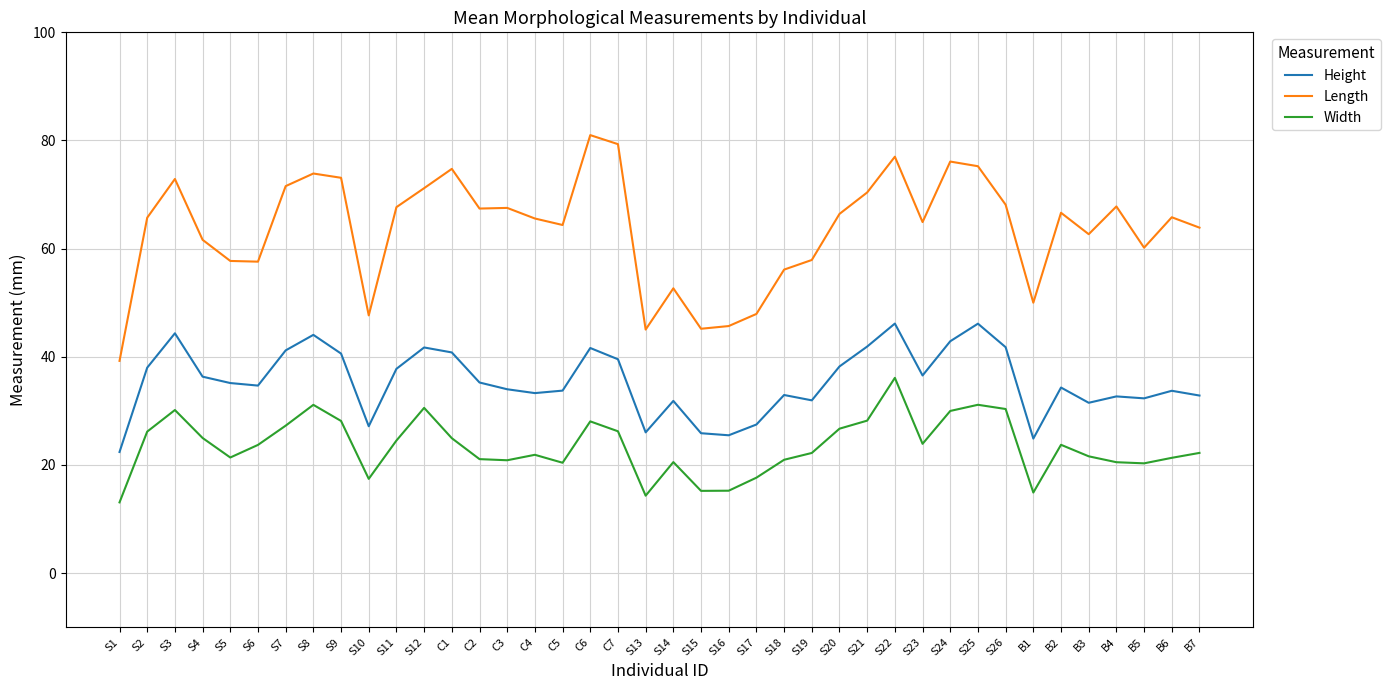

What is the sum of all Length values?

2545.4